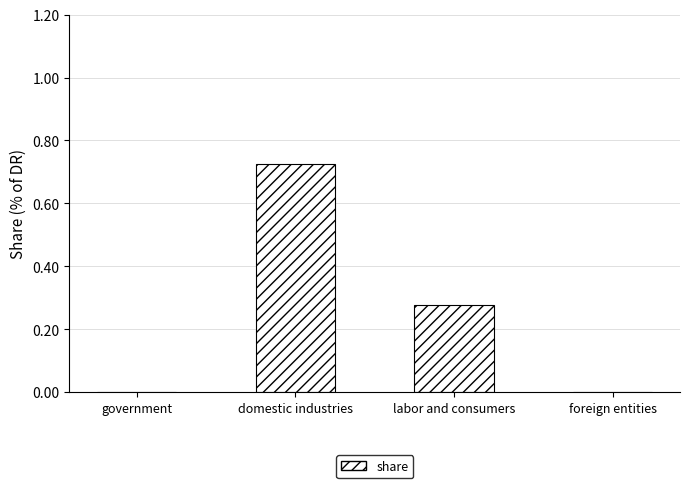

Is it true that the value at government is 0.2?

False